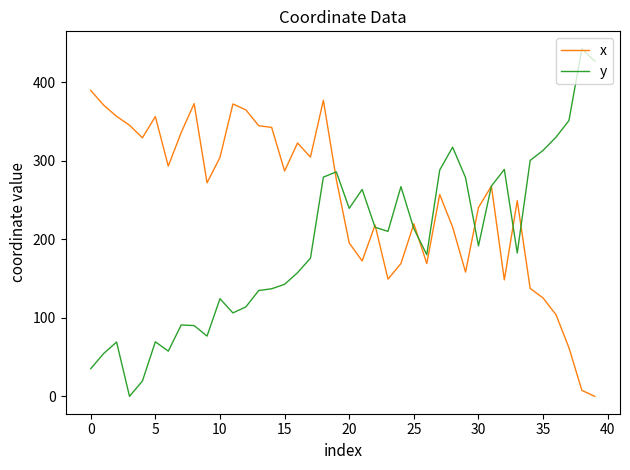

What is the highest value of the x series?

389.7